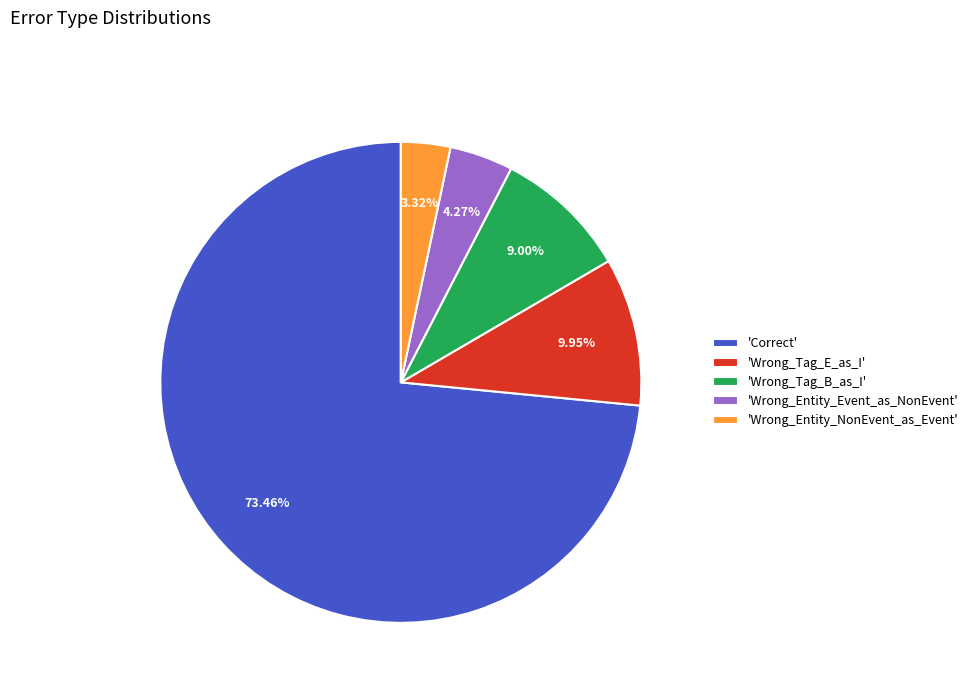

Which slice is the largest?

'Correct'